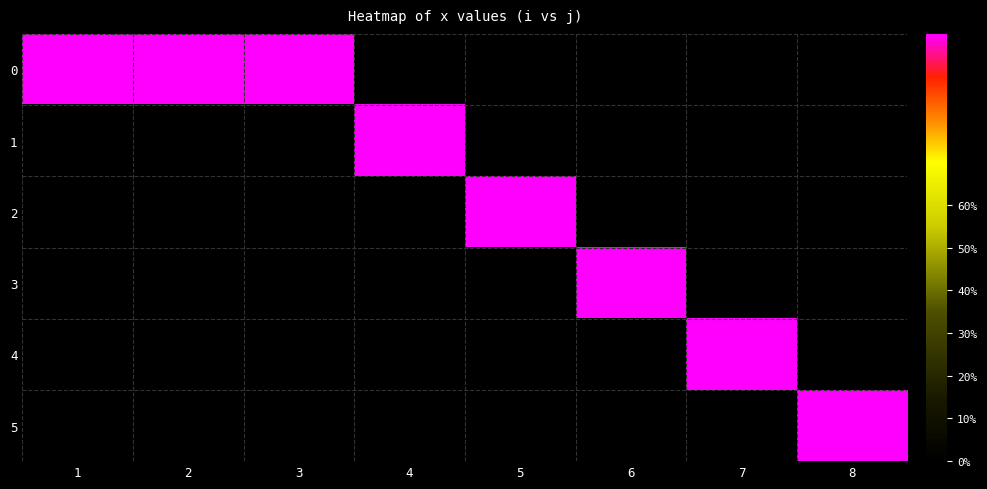

What is the total value across all series at 1?

1